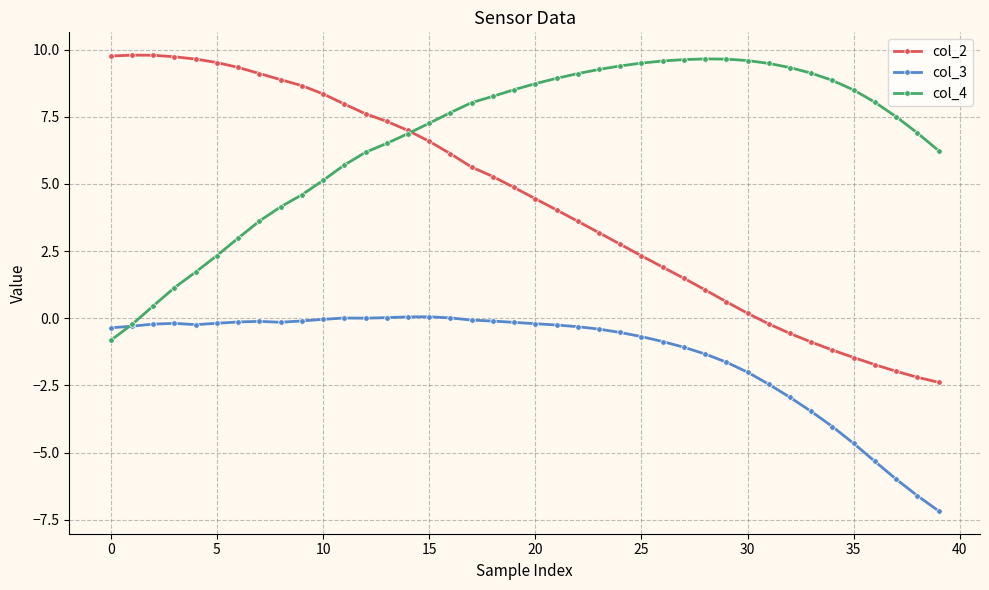

Which series has the largest range (max minus min)?

col_2